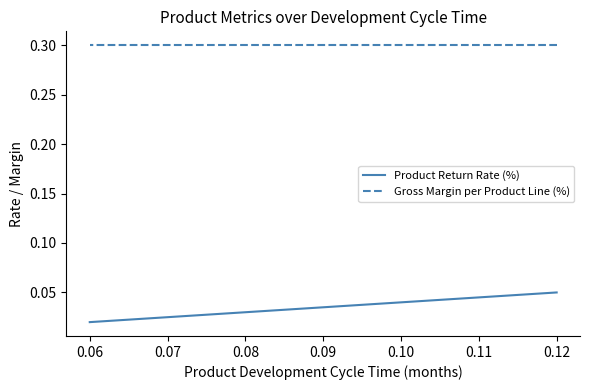

What is the label of the 6th point from the right?

0.09